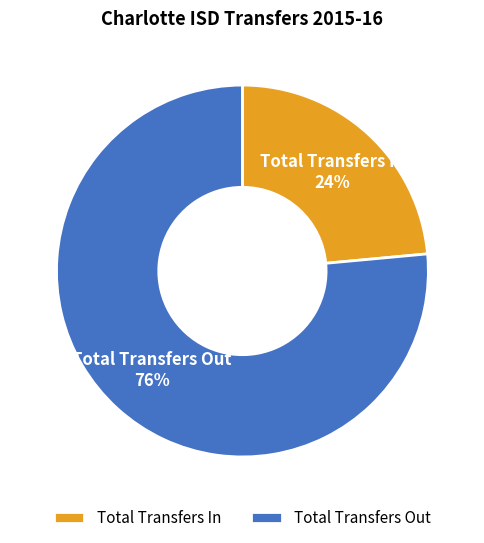

Combined, do Total Transfers Out and Total Transfers In account for over 50%?

Yes